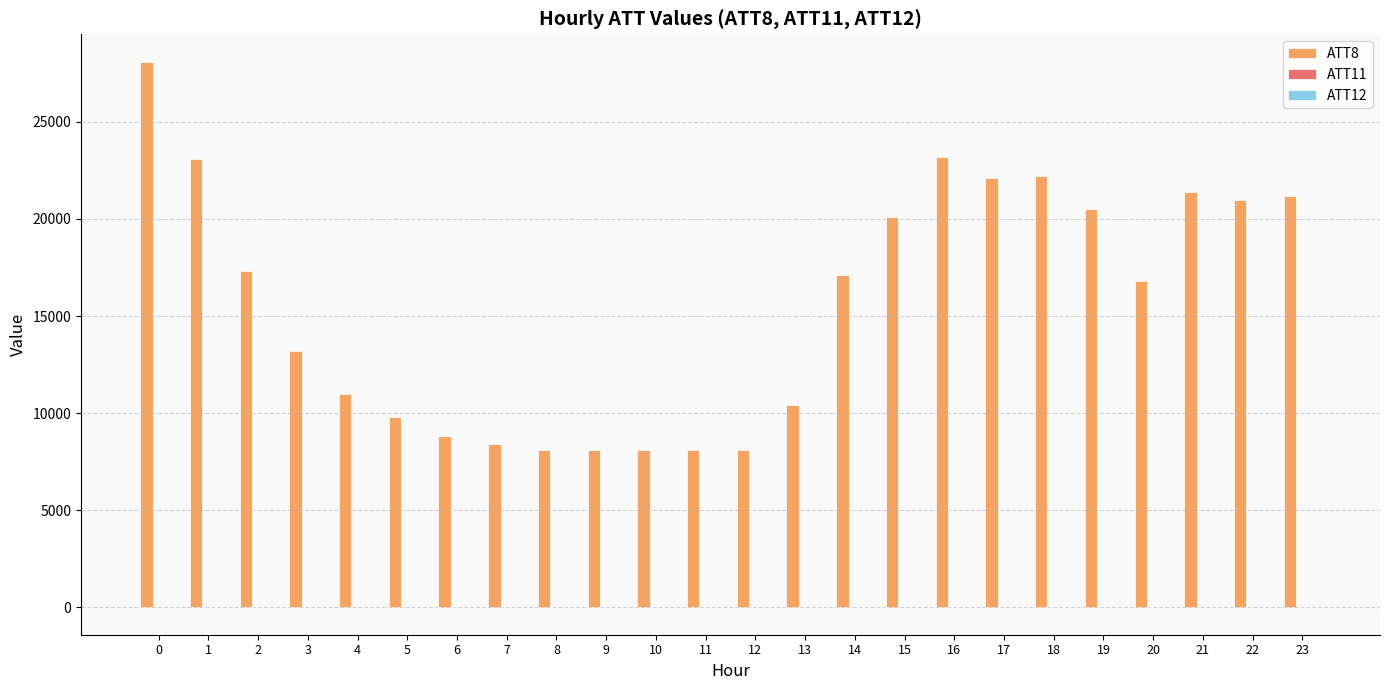

Which series has the largest total across all categories?

ATT8